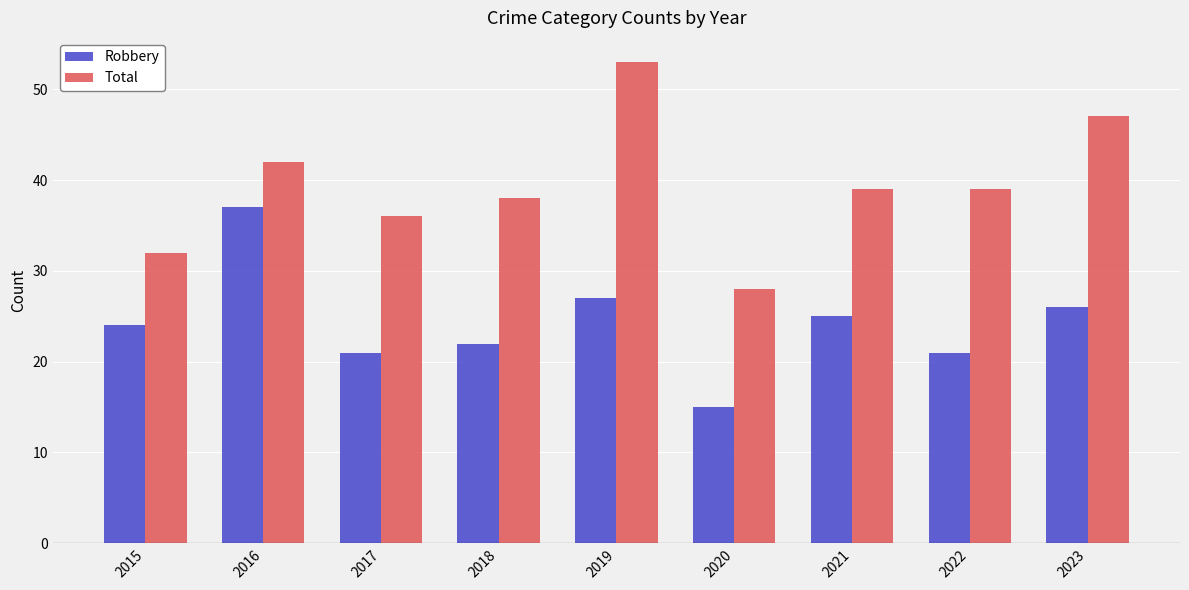

What is the value of the Robbery bar at the 2nd from the left?

37